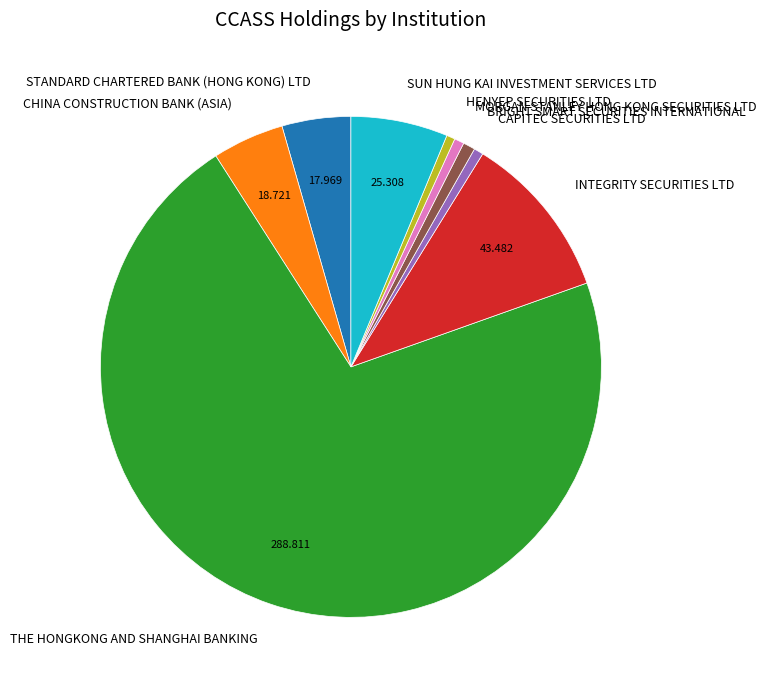

What is the largest slice in the pie chart?

THE HONGKONG AND SHANGHAI BANKING